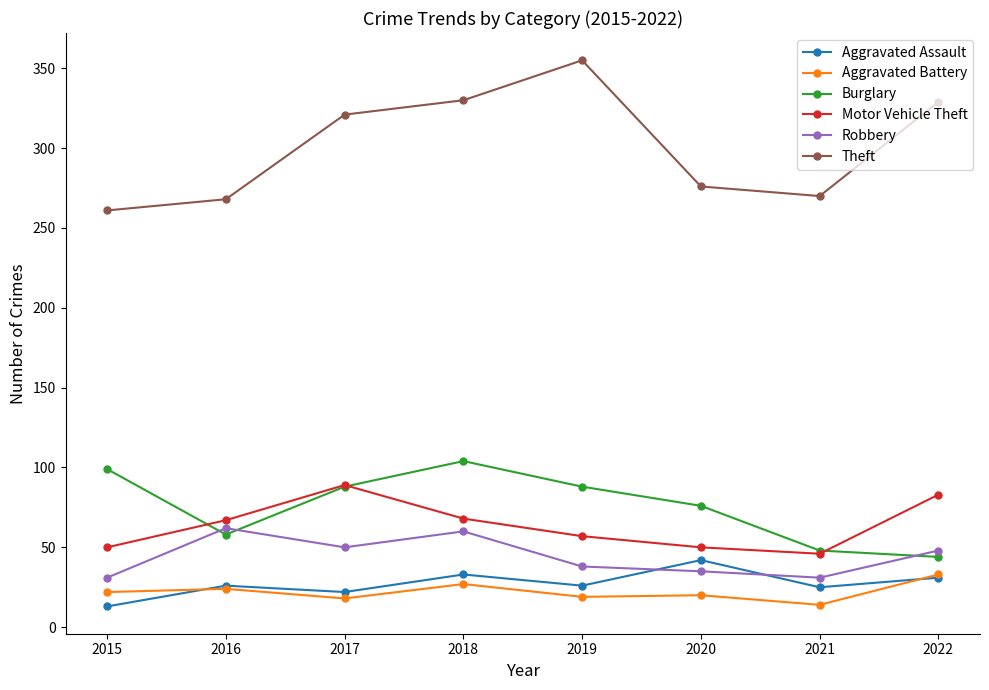

At which category does Theft reach its first local peak?

2019